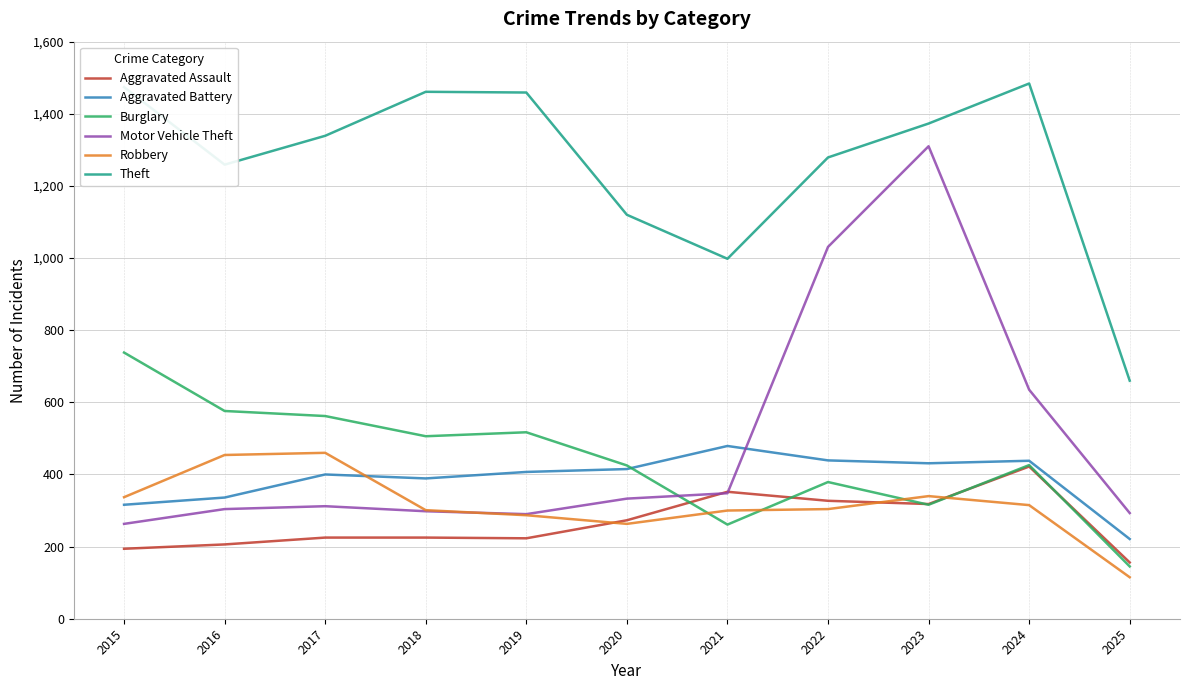

At which label does Aggravated Battery reach its minimum?

2025